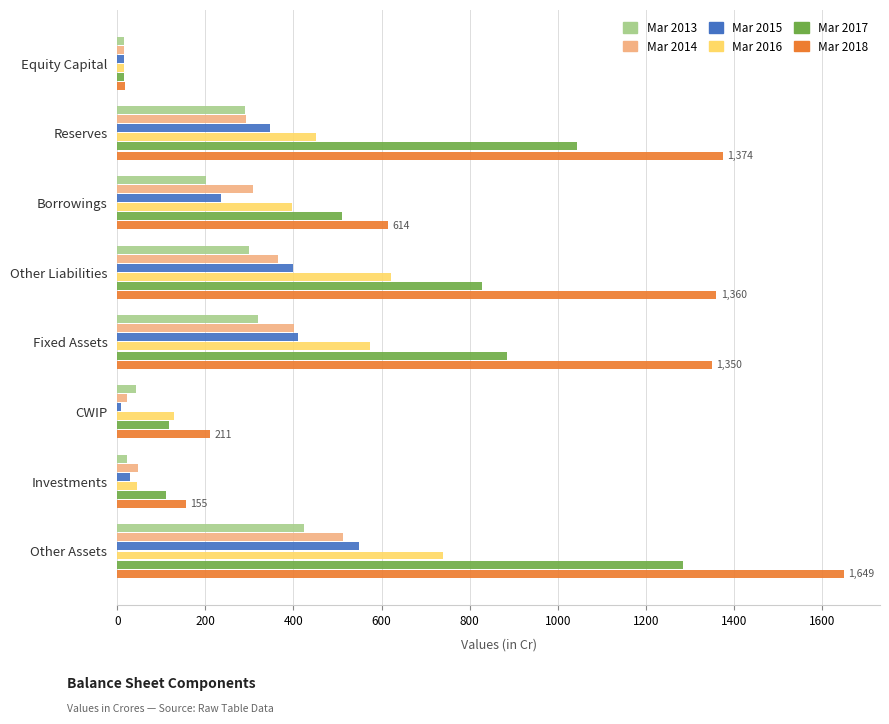

Between Other Liabilities and Other Assets, which series saw the biggest shift?

Mar 2017